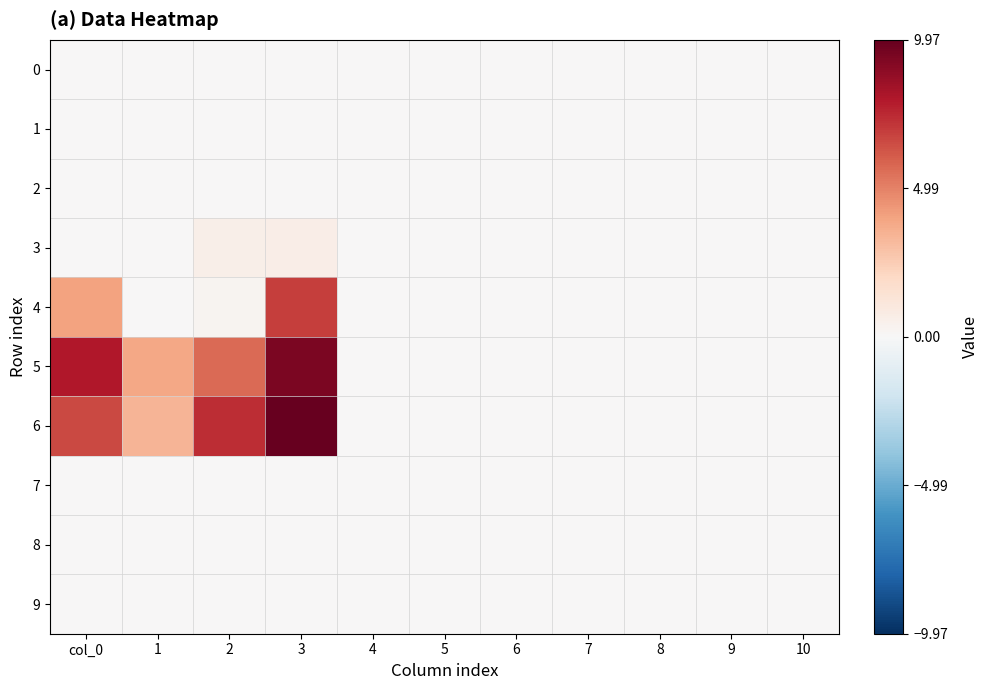

Reading left to right, extract all data points from this chart.

0: col_0=0.0	1=0.0	2=0.0	3=0.0	4=0.0	5=0.0	6=0.0	7=0.0	8=0.0	9=0.0	10=0.0
1: col_0=0.0	1=0.0	2=0.0	3=0.0	4=0.0	5=0.0	6=0.0	7=0.0	8=0.0	9=0.0	10=0.0
2: col_0=0.0	1=0.0	2=0.0	3=0.0	4=0.0	5=0.0	6=0.0	7=0.0	8=0.0	9=0.0	10=0.0
3: col_0=0.0	1=0.0	2=0.6	3=0.6	4=0.0	5=0.0	6=0.0	7=0.0	8=0.0	9=0.0	10=0.0
4: col_0=4.0	1=0.0	2=0.2	3=6.9	4=0.0	5=0.0	6=0.0	7=0.0	8=0.0	9=0.0	10=0.0
5: col_0=8.0	1=3.9	2=5.6	3=9.4	4=0.0	5=0.0	6=0.0	7=0.0	8=0.0	9=0.0	10=0.0
6: col_0=6.6	1=3.4	2=7.4	3=10.0	4=0.0	5=0.0	6=0.0	7=0.0	8=0.0	9=0.0	10=0.0
7: col_0=0.0	1=0.0	2=0.0	3=0.0	4=0.0	5=0.0	6=0.0	7=0.0	8=0.0	9=0.0	10=0.0
8: col_0=0.0	1=0.0	2=0.0	3=0.0	4=0.0	5=0.0	6=0.0	7=0.0	8=0.0	9=0.0	10=0.0
9: col_0=0.0	1=0.0	2=0.0	3=0.0	4=0.0	5=0.0	6=0.0	7=0.0	8=0.0	9=0.0	10=0.0